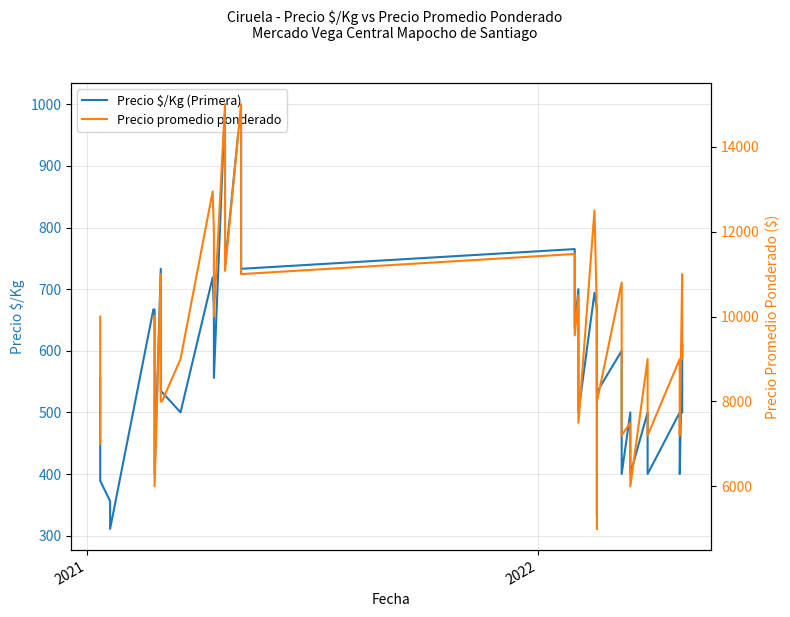

True or false: Precio promedio ponderado has more than 1 interior local peaks.

True